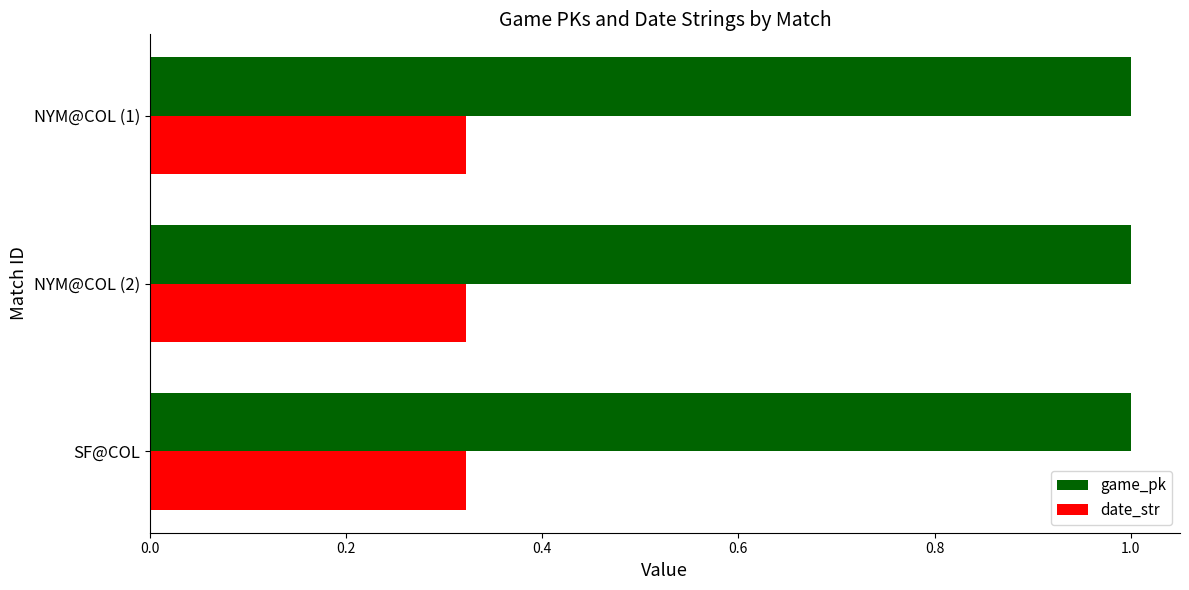

At how many categories does at least one series exceed 0?

3